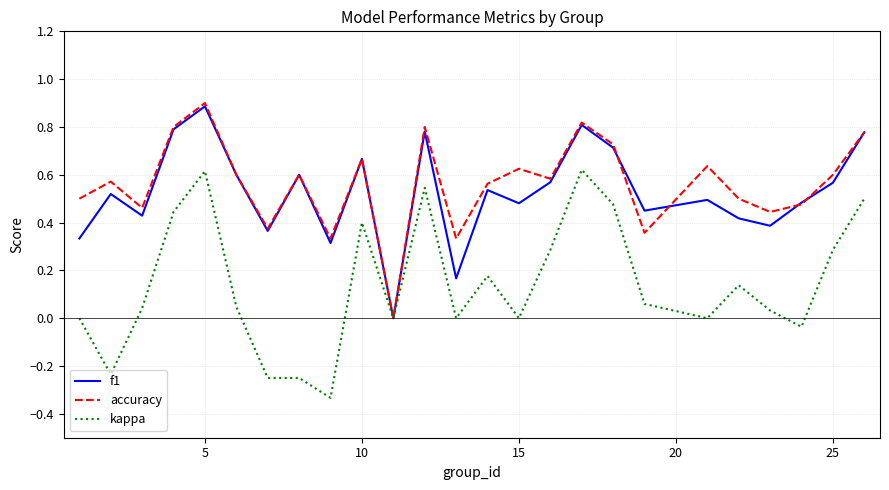

How many lines are shown in the chart?

3